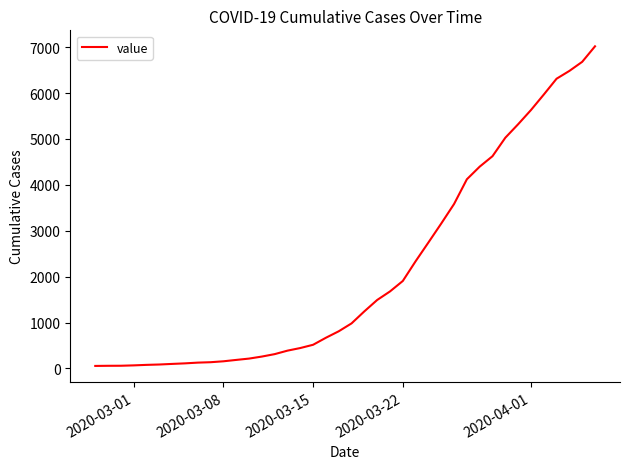

Reading left to right, transcribe all the data shown in this chart.

55	58	59	67	78	86	99	111	127	136	156	186	215	259	312	388	445	516	669	810	982	1244	1492	1678	1906	2336	2745	3158	3583	4122	4397	4625	5027	5321	5630	5967	6313	6483	6681	7019